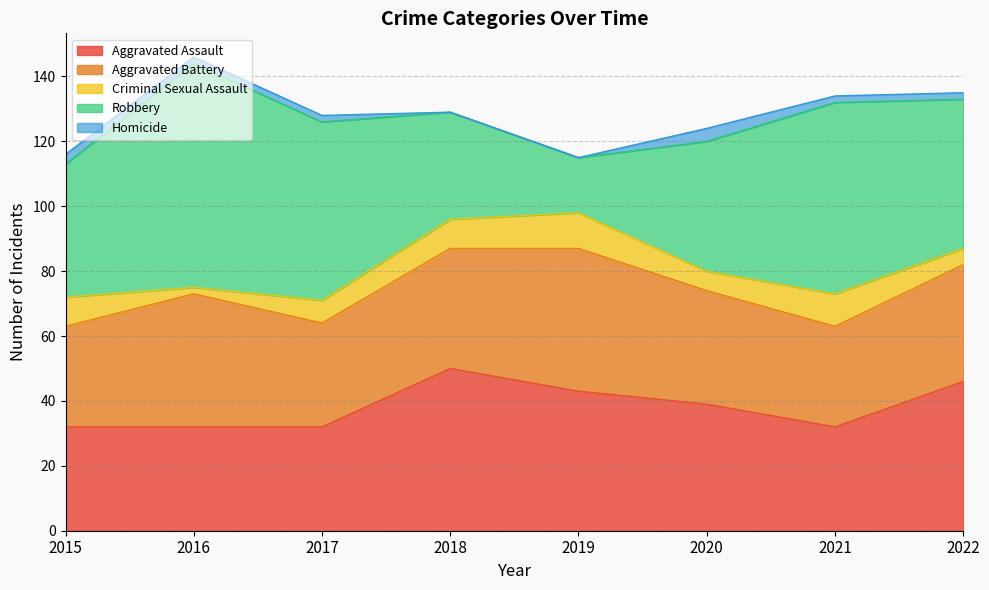

Where is the first local minimum for Robbery?

2019